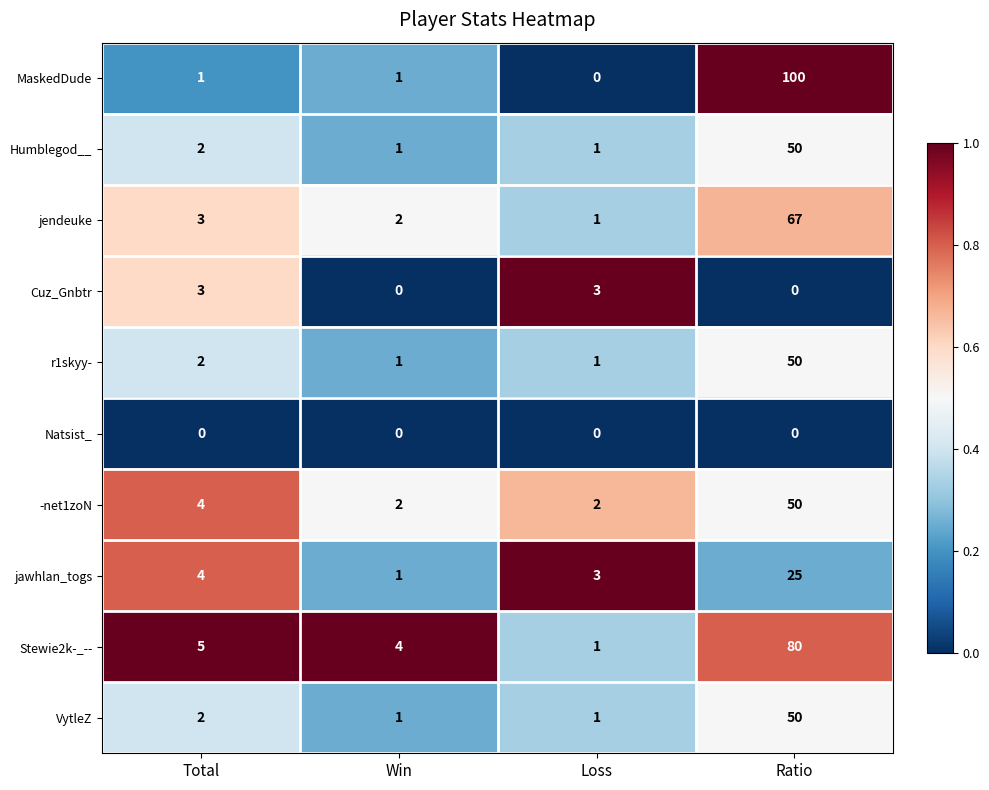

Which category has the highest value in the Stewie2k-_-- series?

Ratio